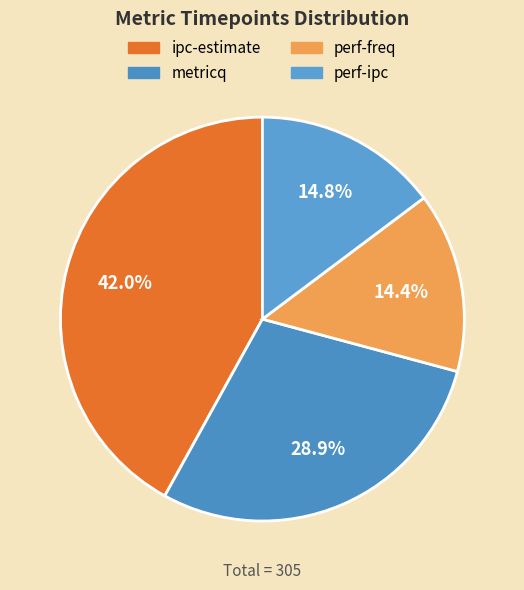

What is the change in value from ipc-estimate to perf-freq?

-84